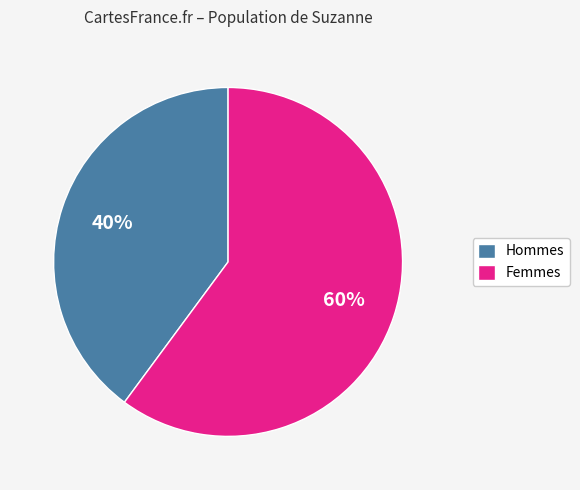

Which category has the biggest portion of the pie?

Femmes